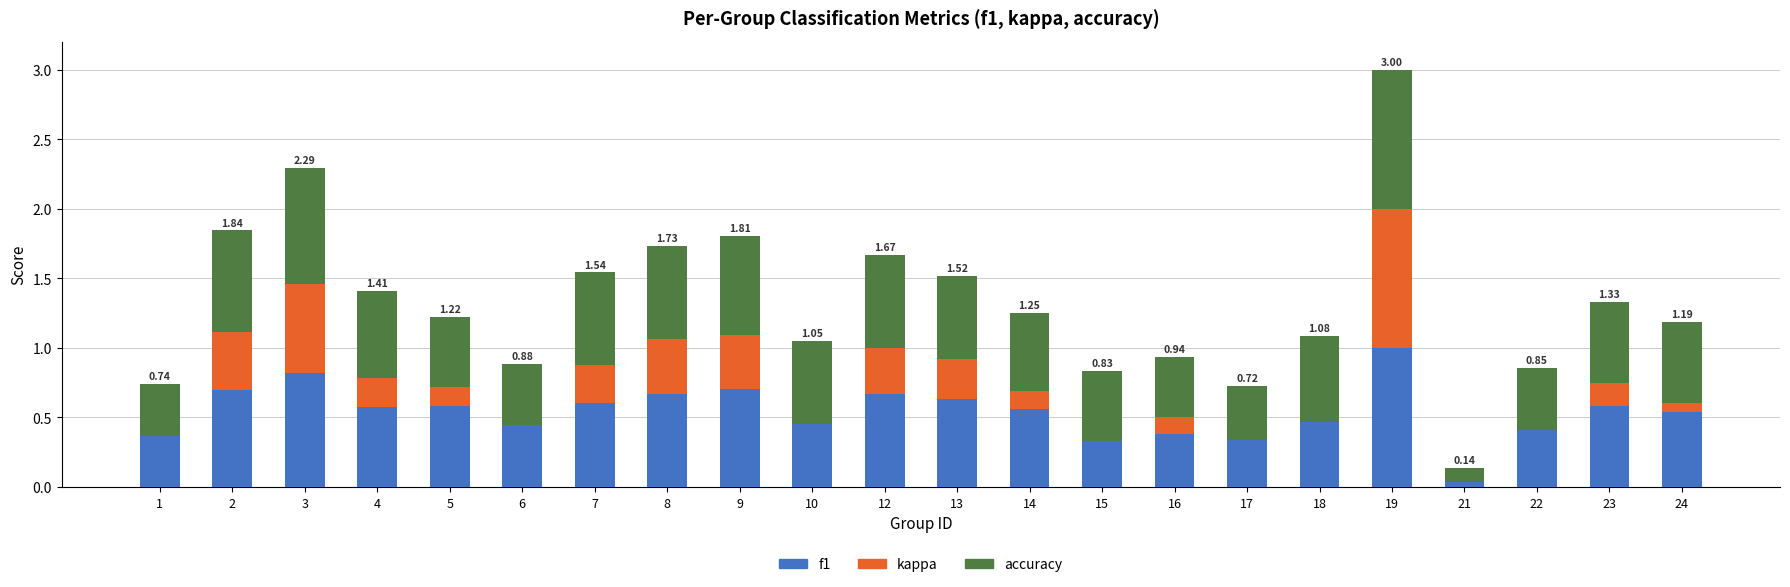

At which category is the sum across all series the highest?

19